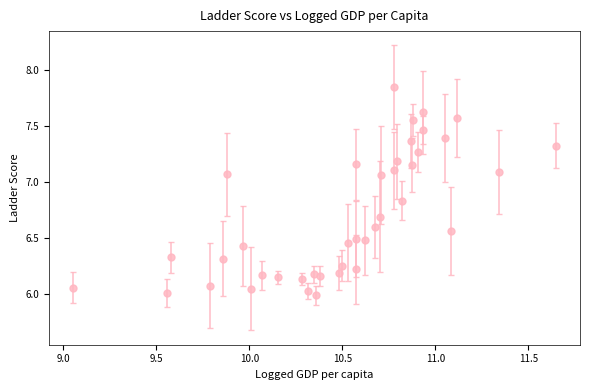

What is the difference between the maximum and second lowest values?

1.8